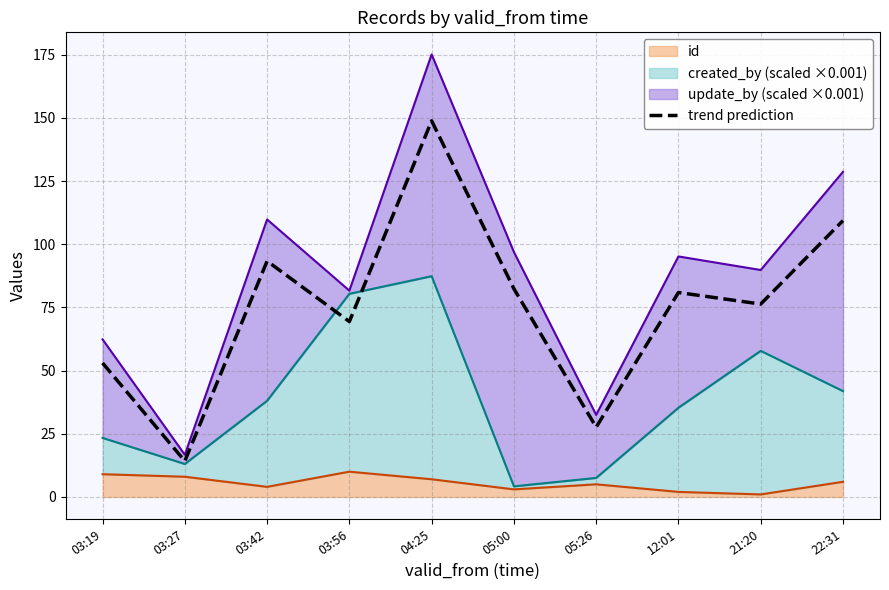

What is the value of the 4th point from the left?

69.4